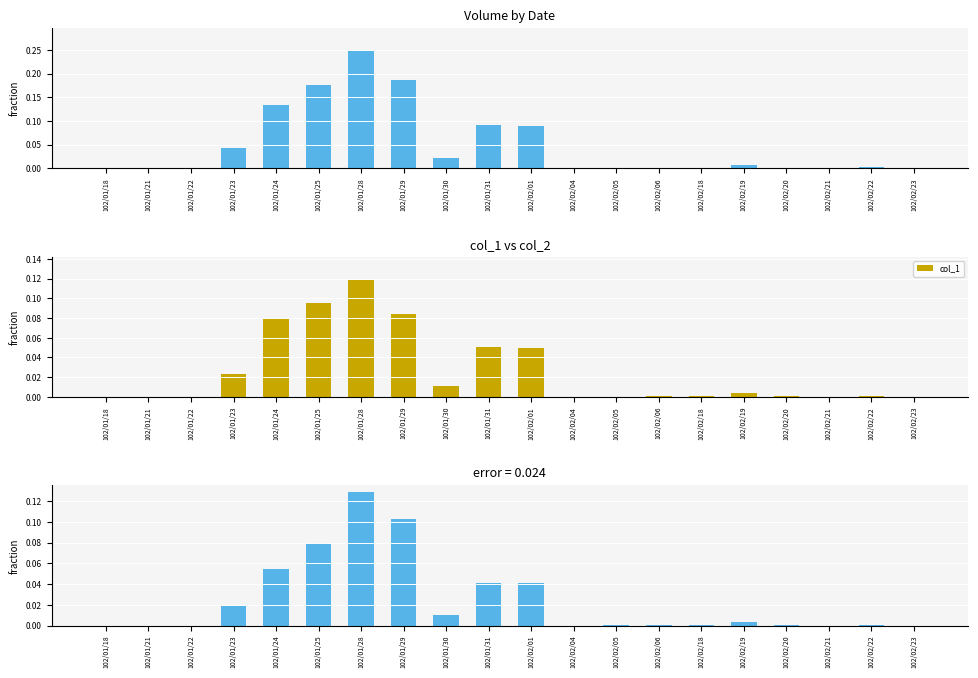

At which category is the sum across all series the highest?

102/01/28